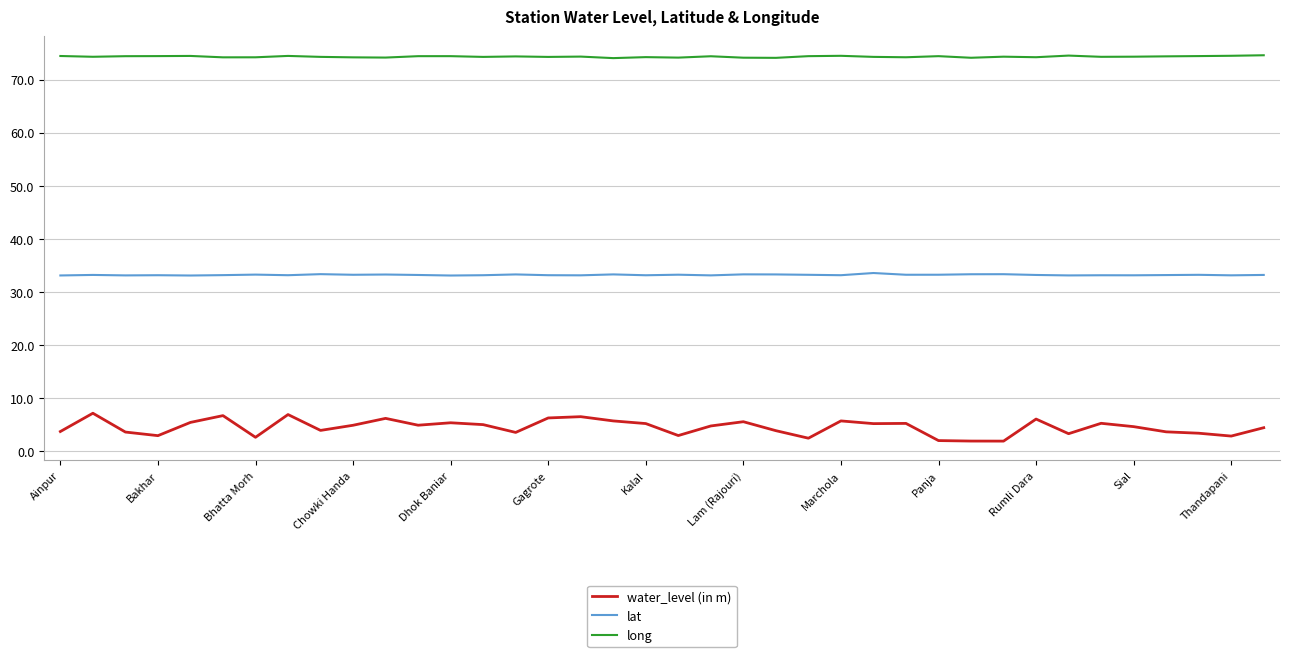

List the series in order of their peak value, lowest first.

water_level (in m), lat, long